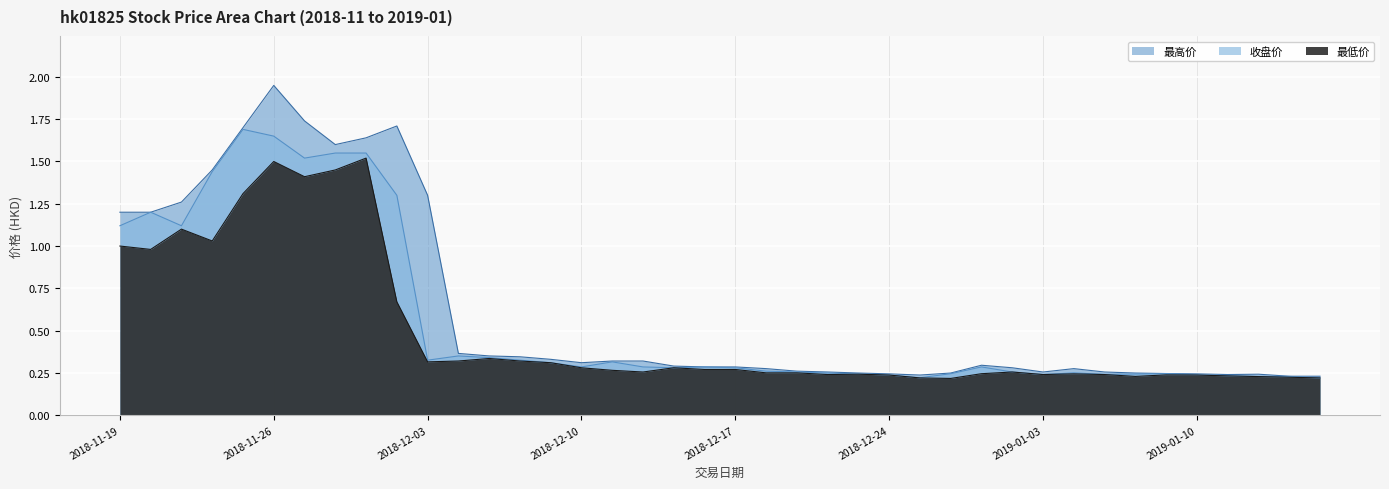

How many categories are shown in the chart?

40